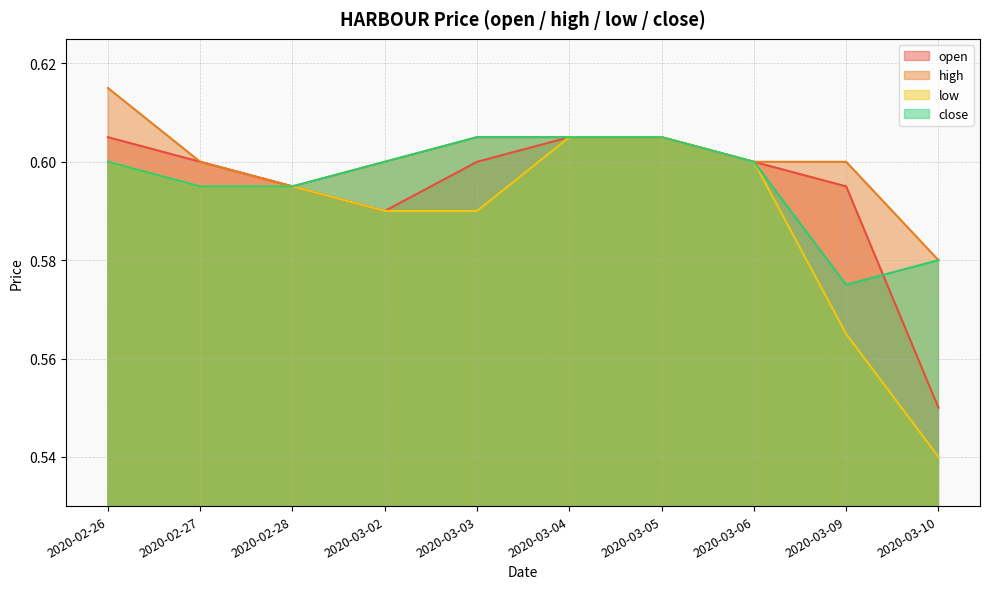

True or false: low and high intersect in this chart.

False